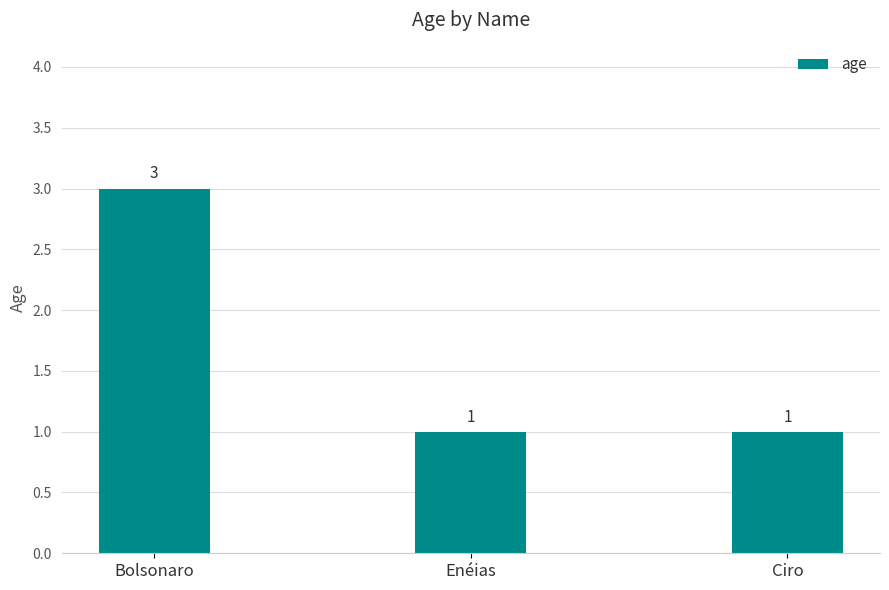

Are the bars horizontal?

No